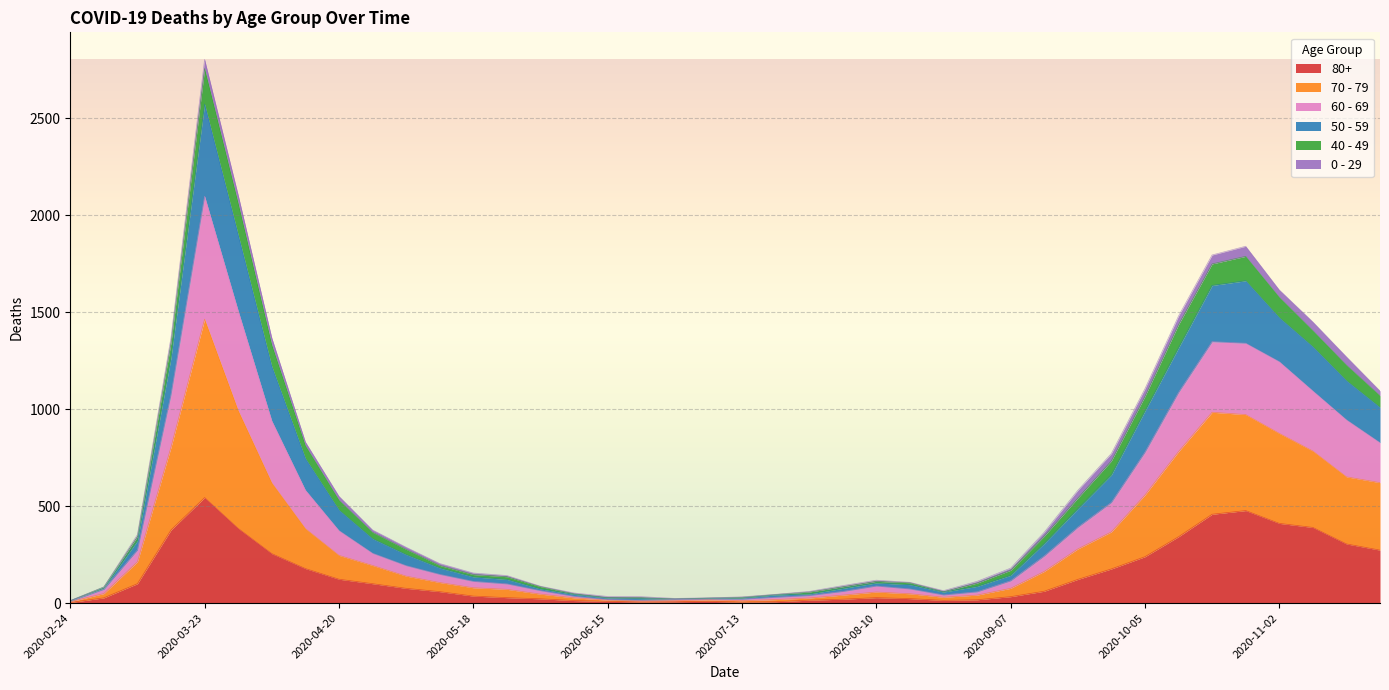

How many data points in 70 - 79 are less than 193?

20